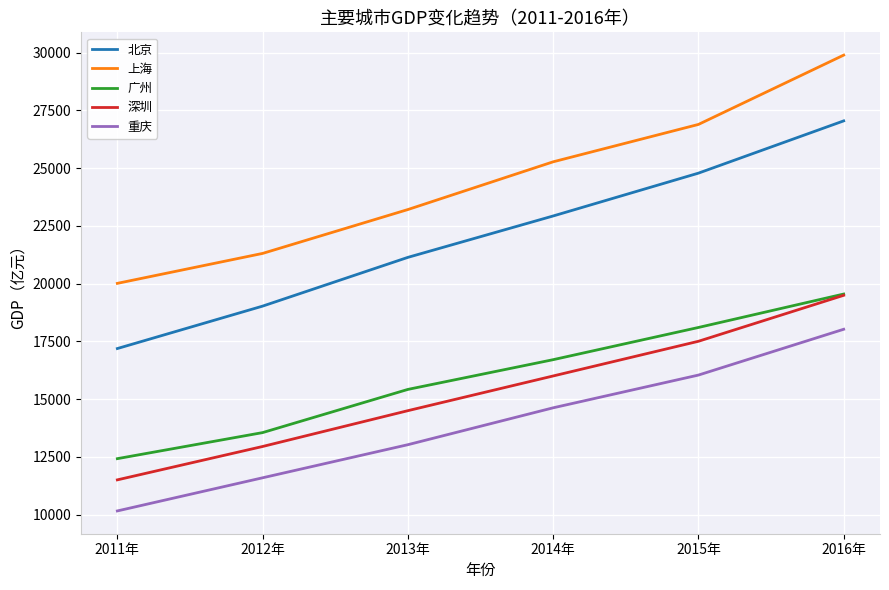

True or false: 上海 has more than 2 points higher than both neighbors.

False